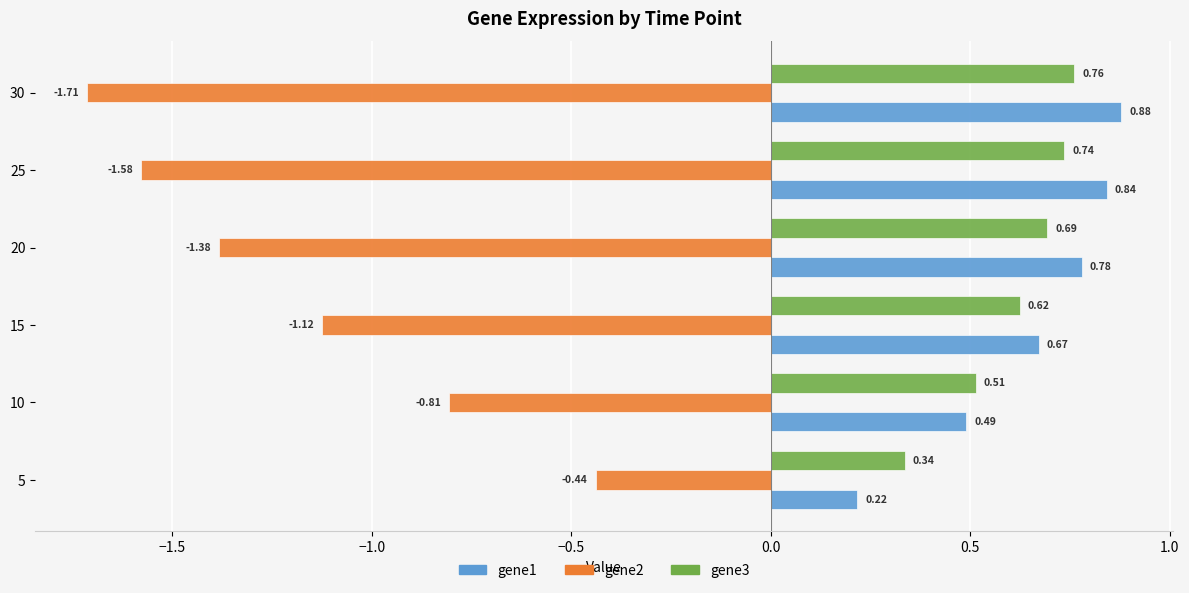

Which series changed the most between 10 and 20?

gene2